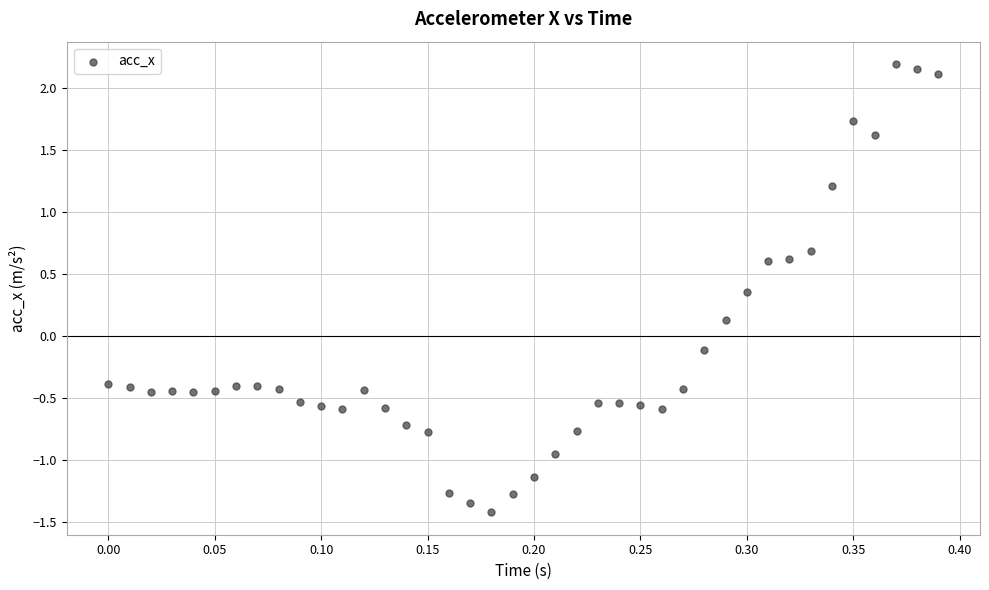

What is the range of Y values (max minus min)?

3.6